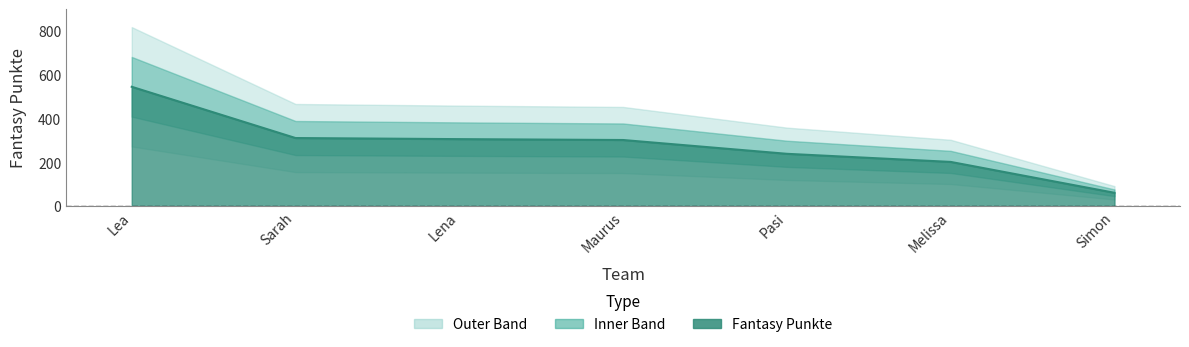

Rank the categories by value from highest to lowest.

Lea, Sarah, Lena, Maurus, Pasi, Melissa, Simon